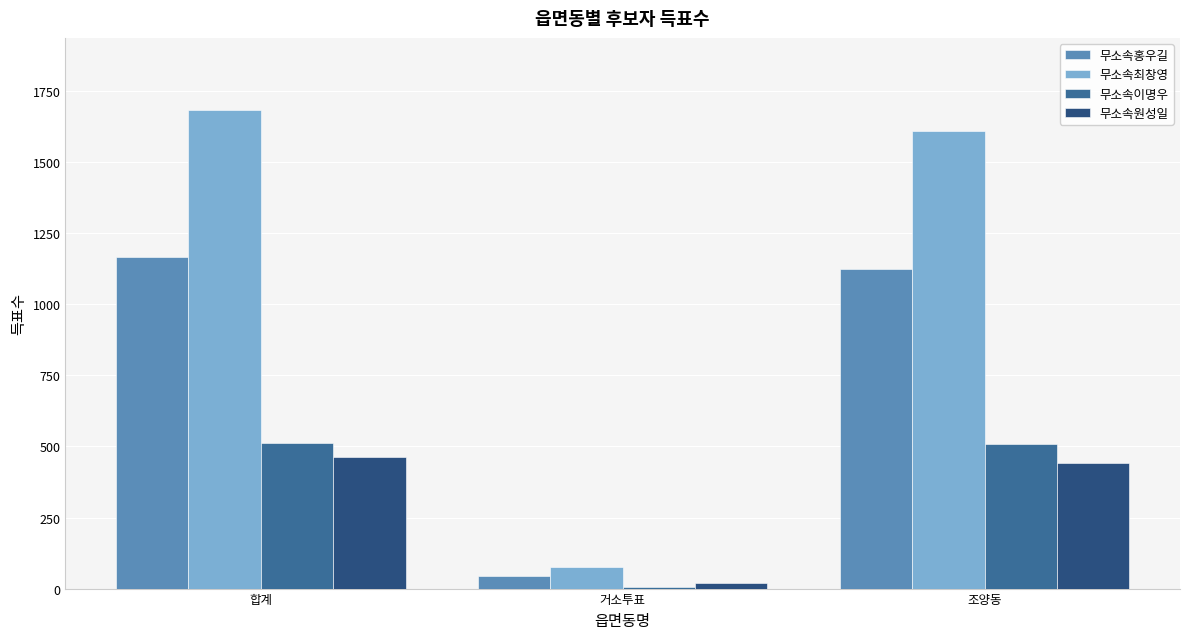

How many bars are there in total?

12